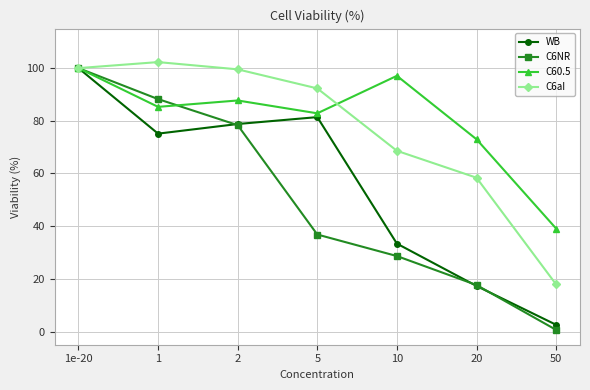

Is the value of WB at 10 greater than the value of C60.5 at 2?

No